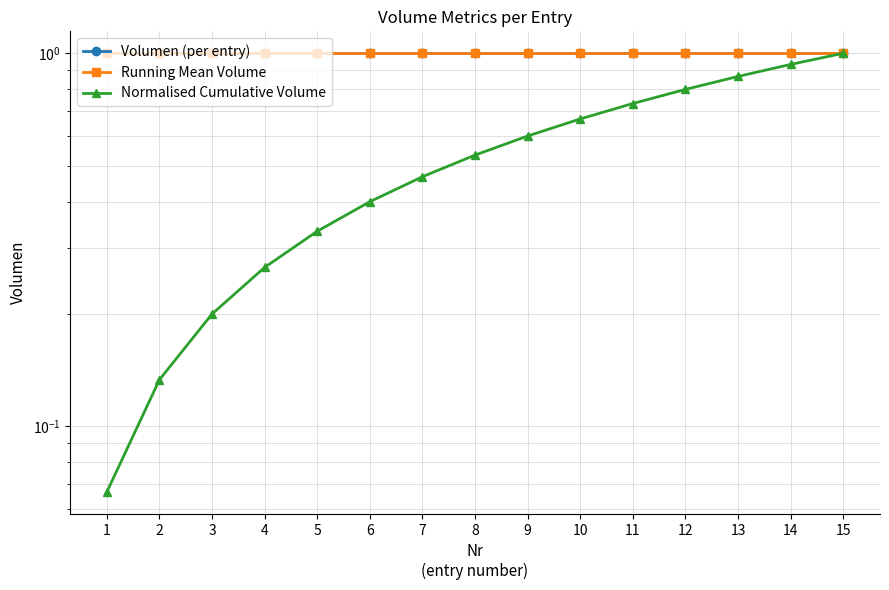

Which category has the highest value in the Running Mean Volume series?

1